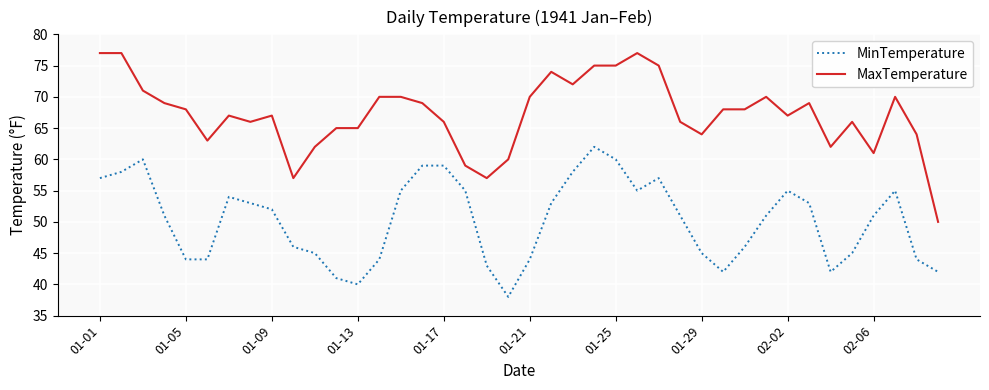

What is the difference between the maximum and minimum values in the MinTemperature series?

24